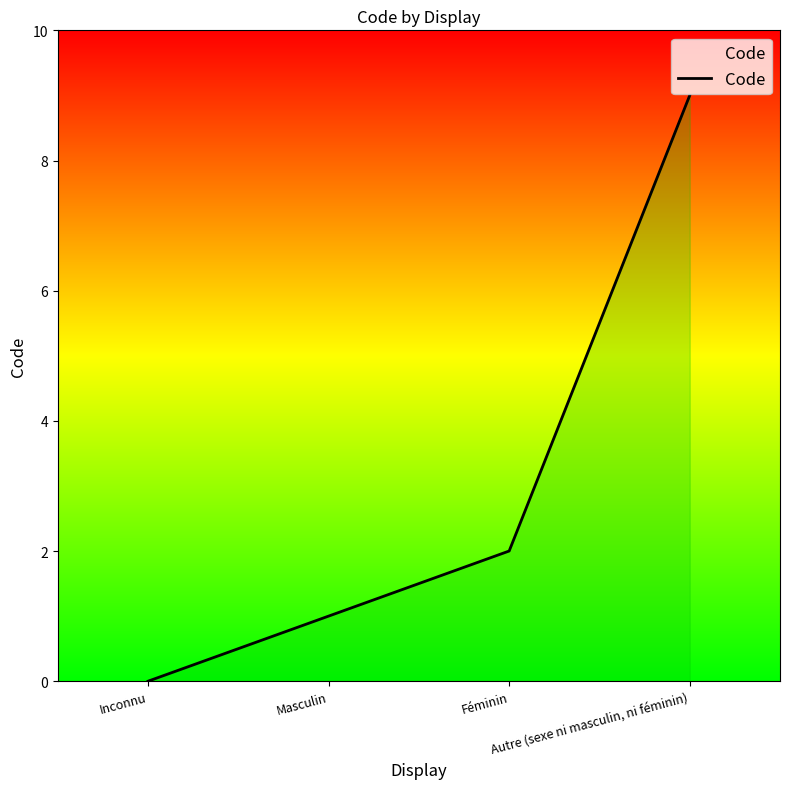

What is the label of the 1st point from the right?

Autre (sexe ni masculin, ni féminin)